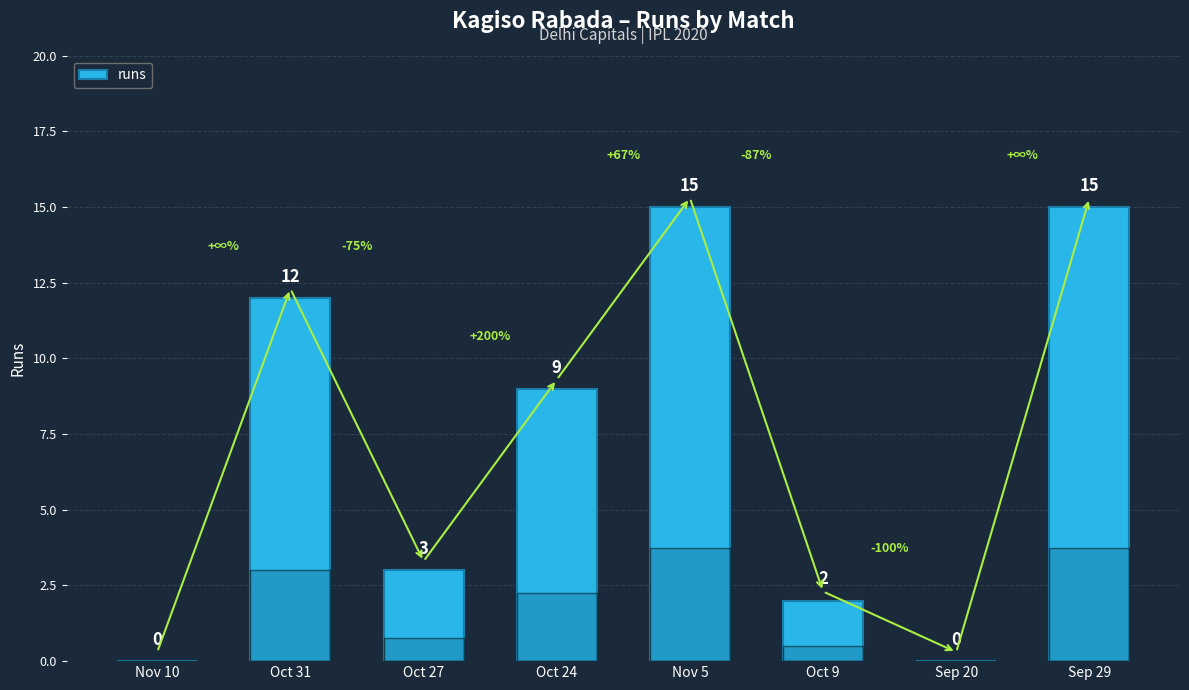

The value at Oct 31 is 12. True or false?

True